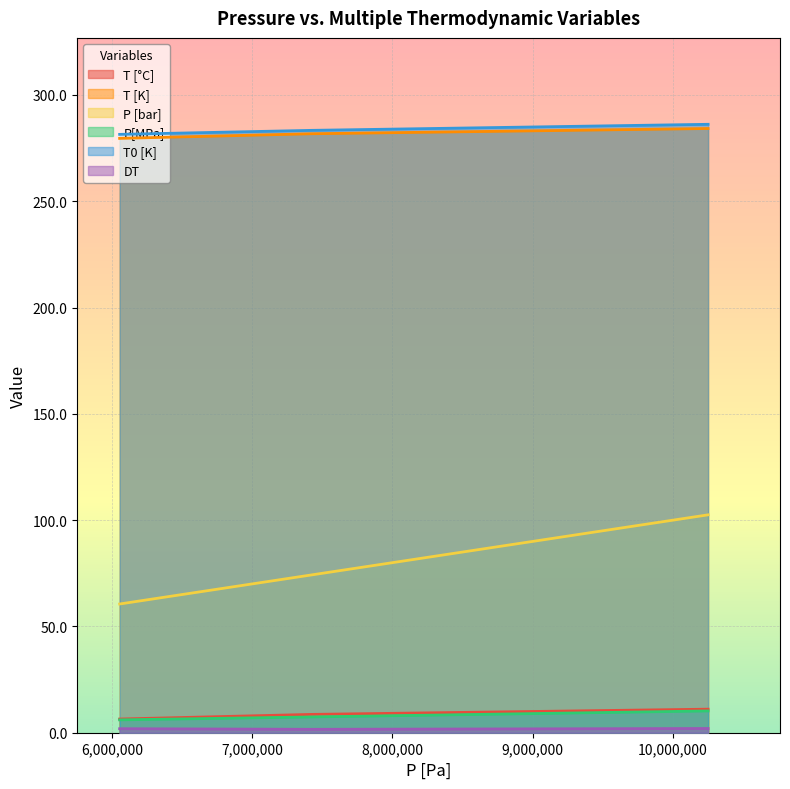

How many data points in P [bar] are above 74?

2